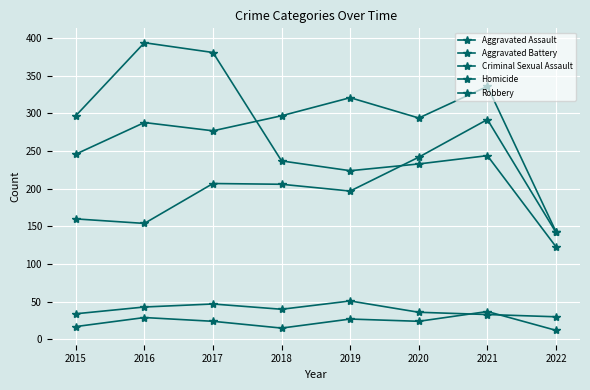

What is the value of the Robbery point at the 6th from the left?

233